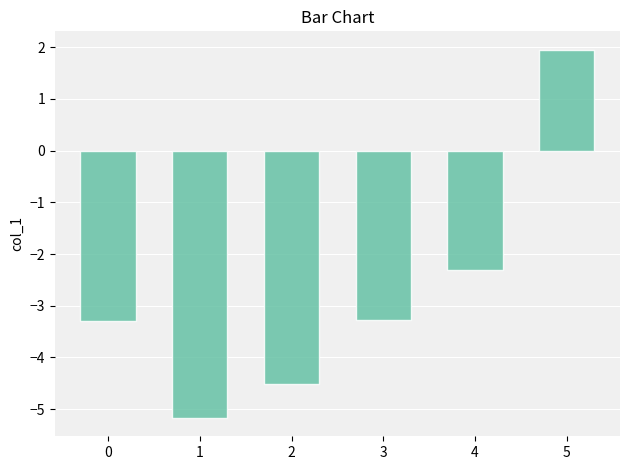

Which label corresponds to the largest value in the chart?

5